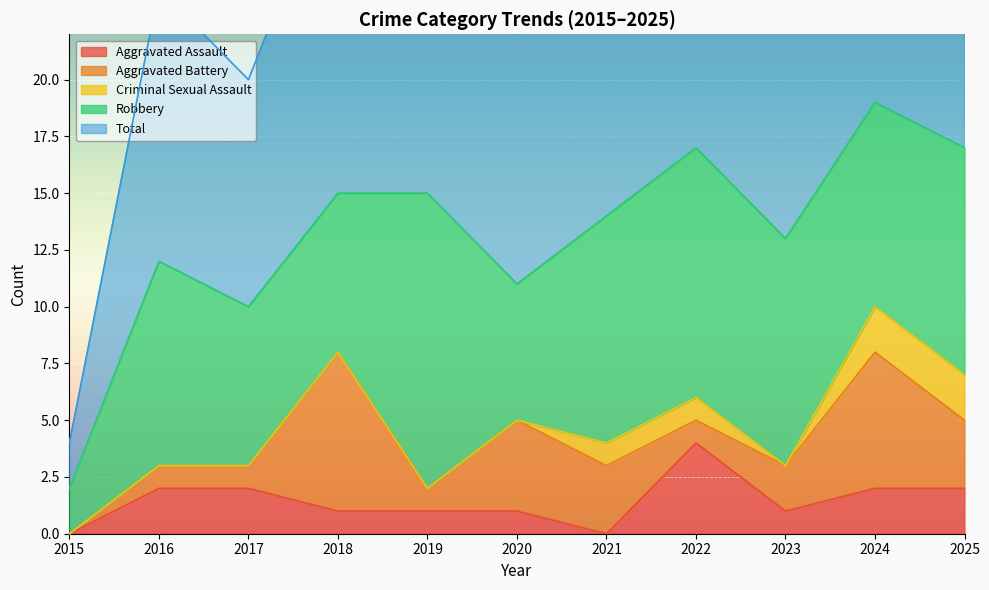

Where is the first local maximum for Aggravated Assault?

2022